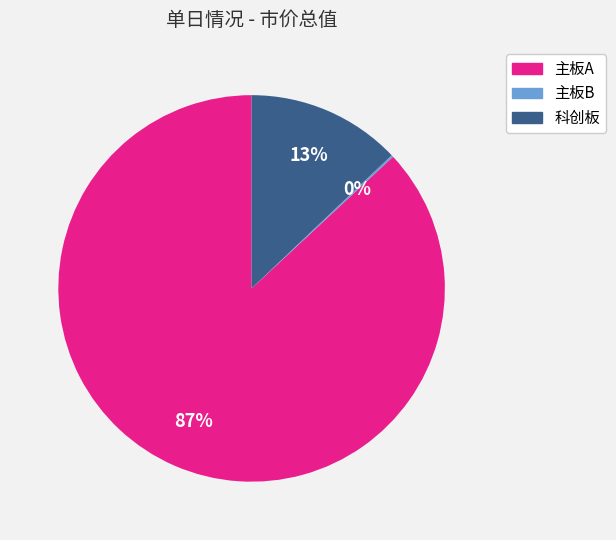

To the nearest percent, what portion does 科创板 represent?

13%